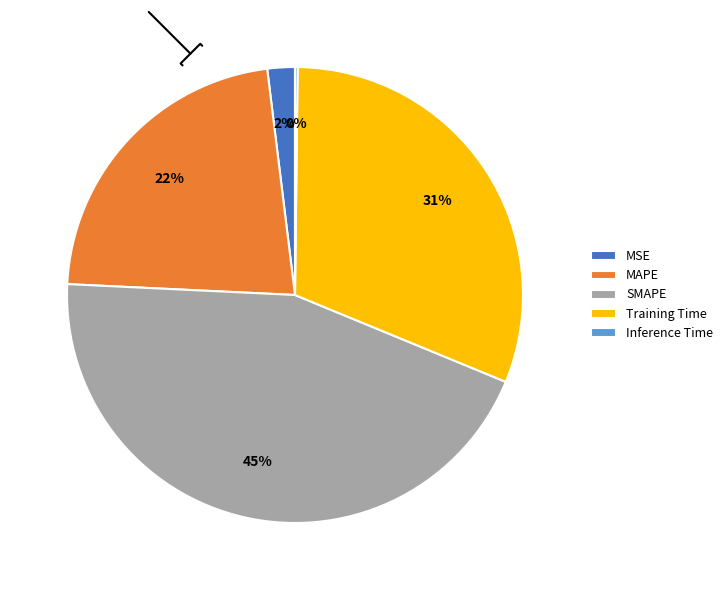

To the nearest percent, what percentage of the pie is MSE?

2%